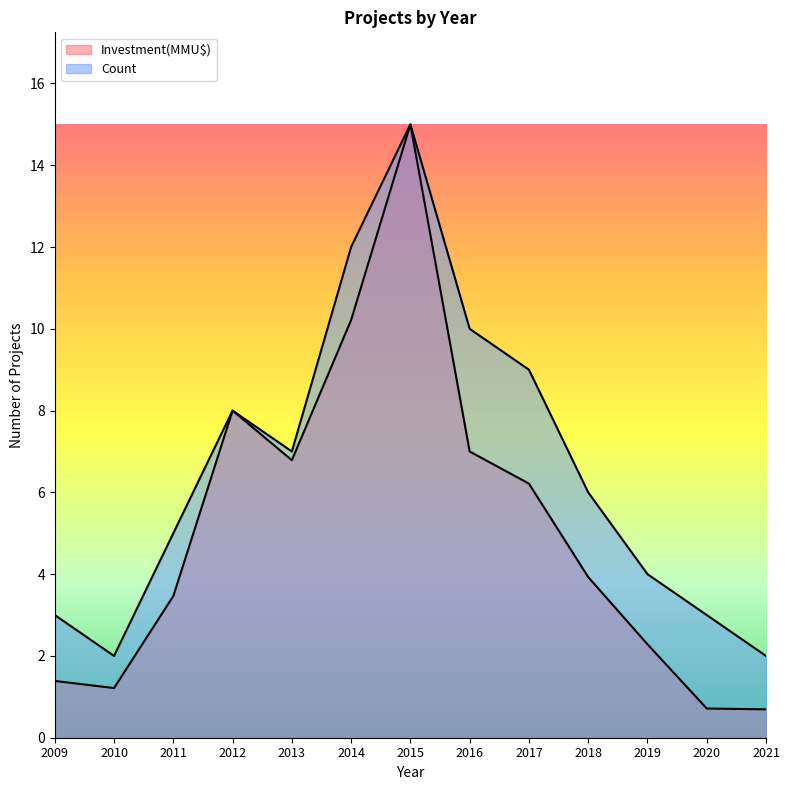

What is the value of the Investment(MMU$) point at the 12th from the left?

0.7